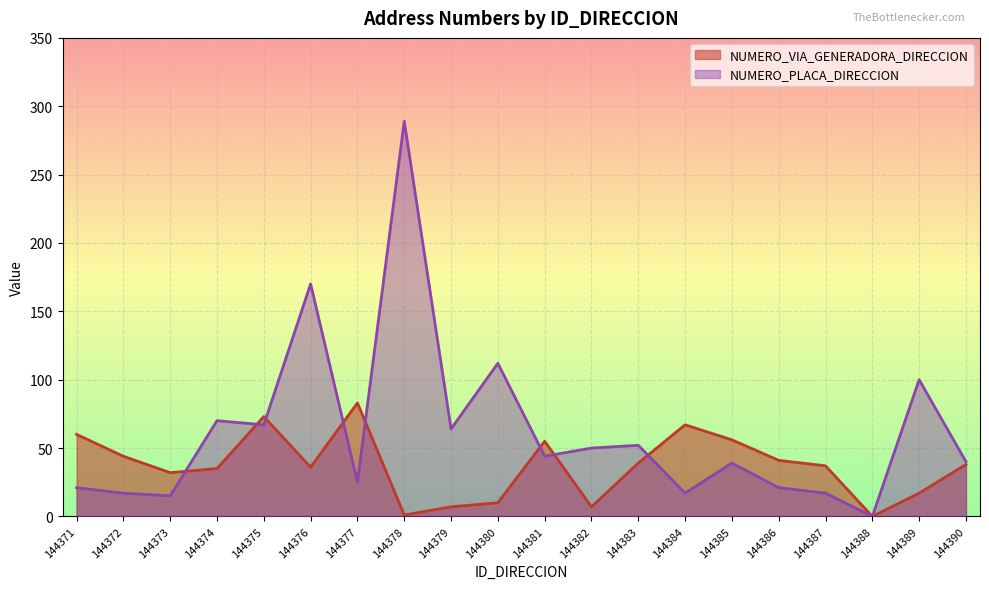

The NUMERO_PLACA_DIRECCION series shows 30 at 144387. True or false?

False